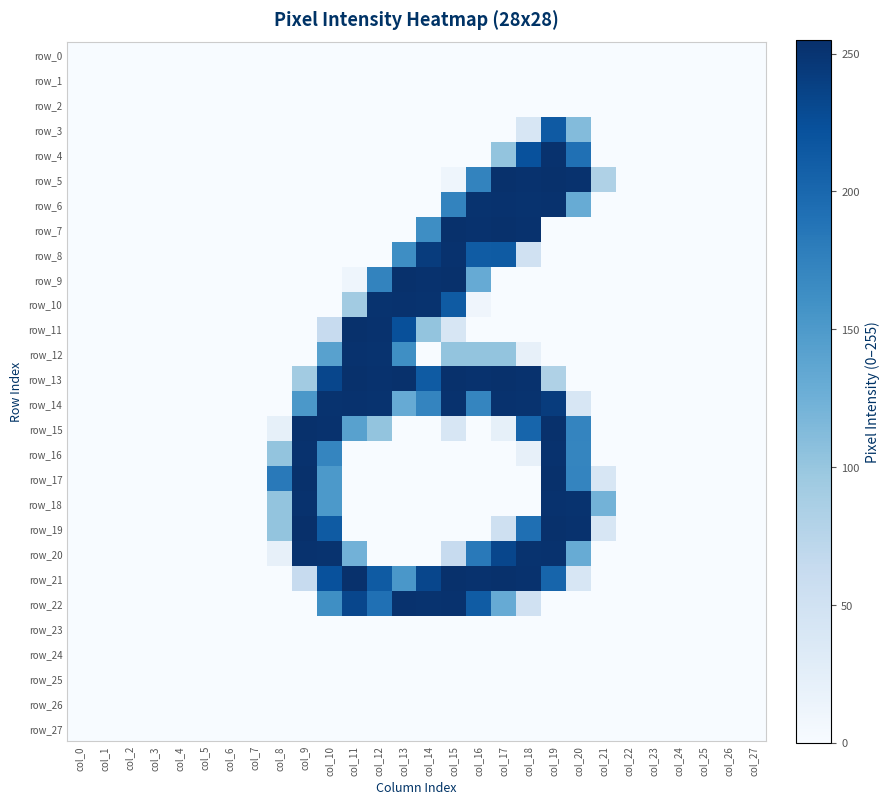

At col_14, list the series in order from largest to smallest.

row_9, row_10, row_22, row_8, row_21, row_13, row_14, row_7, row_11, row_0, row_1, row_2, row_3, row_4, row_5, row_6, row_12, row_15, row_16, row_17, row_18, row_19, row_20, row_23, row_24, row_25, row_26, row_27